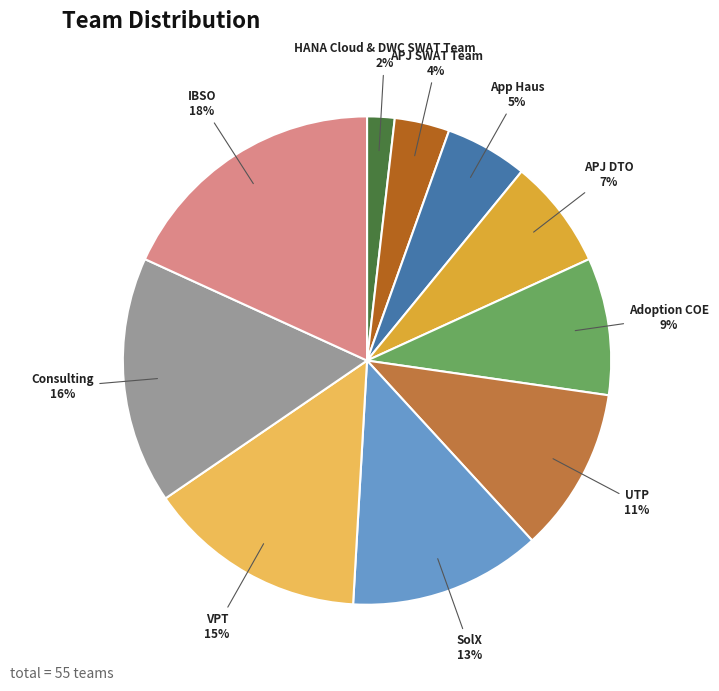

Is the sum of Consulting and APJ DTO greater than half?

No